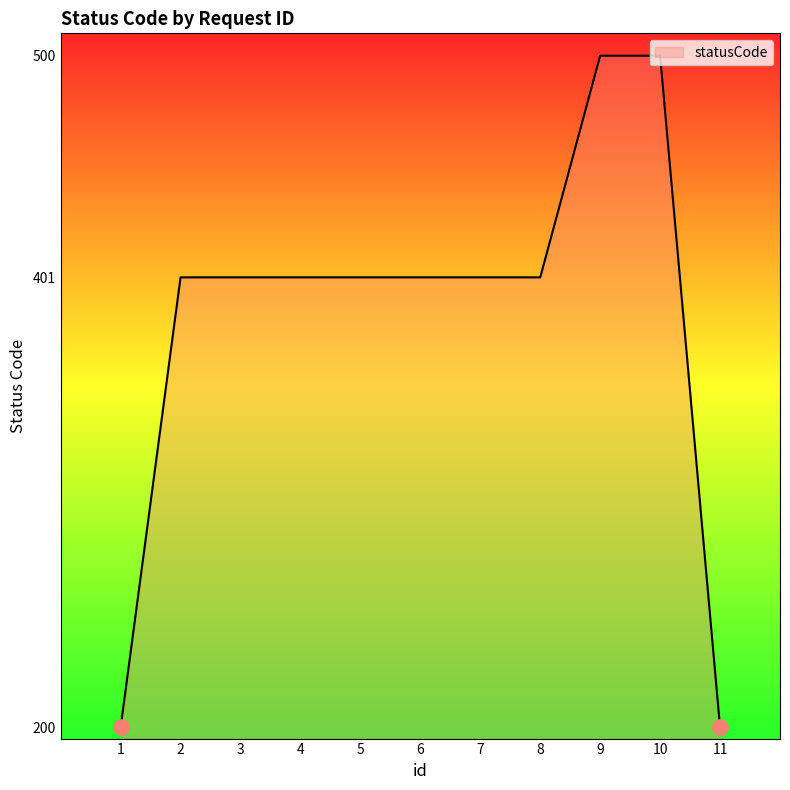

What is the ratio of the value at 8 to the value at 11?

2.0